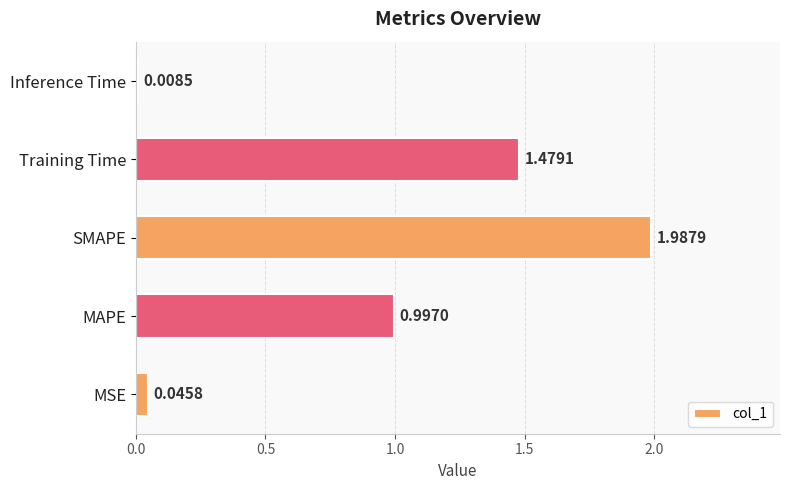

What is the difference between the second highest and second lowest values?

1.4